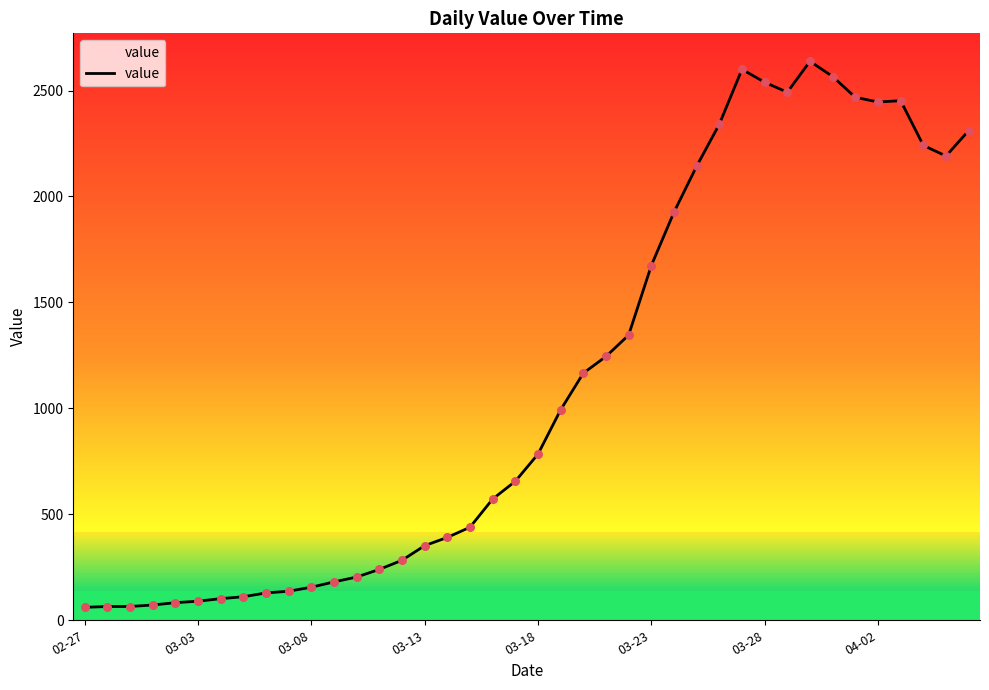

What is the minimum value for value?

61